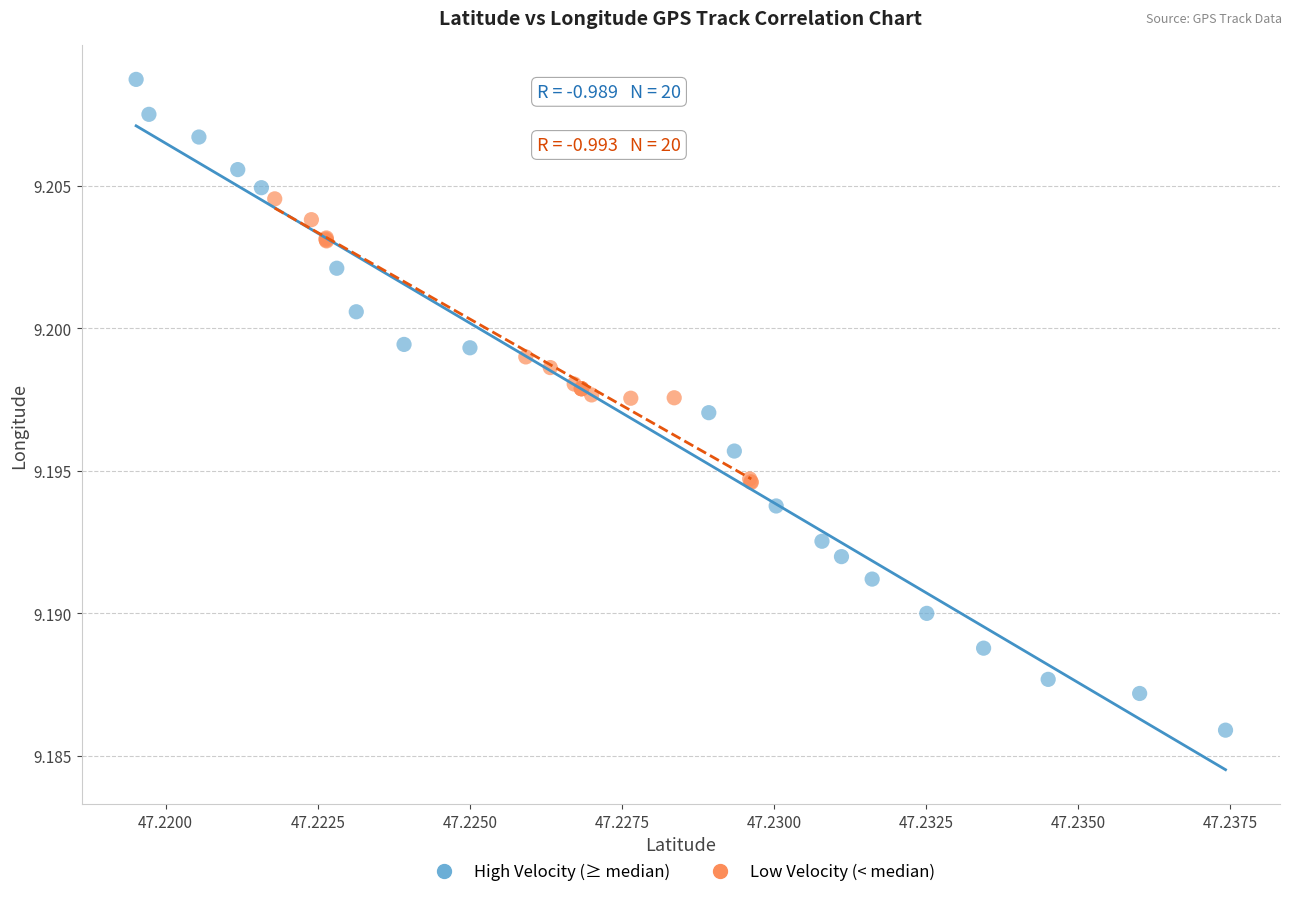

Which series contains the lowest Y value?

High Velocity (≥ median)